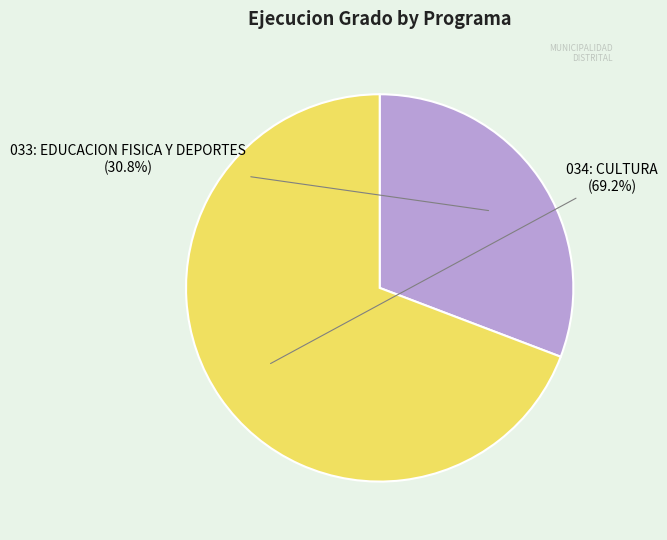

Which slice is the smallest?

033: EDUCACION FISICA Y DEPORTES